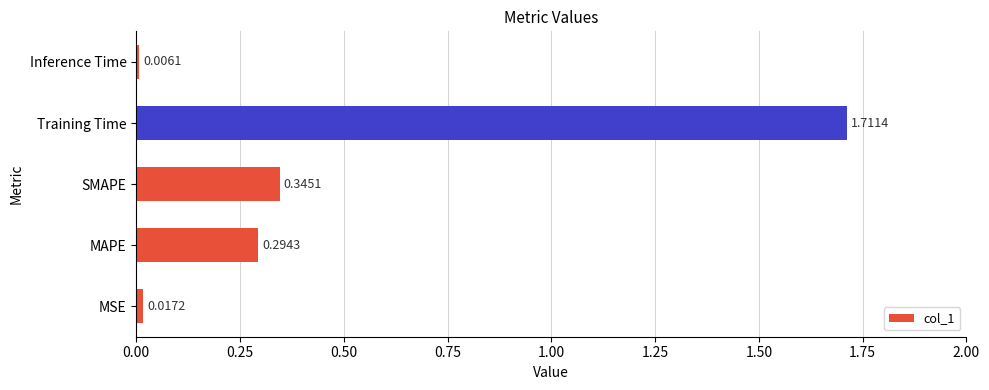

Which label corresponds to the smallest value in the chart?

Inference Time